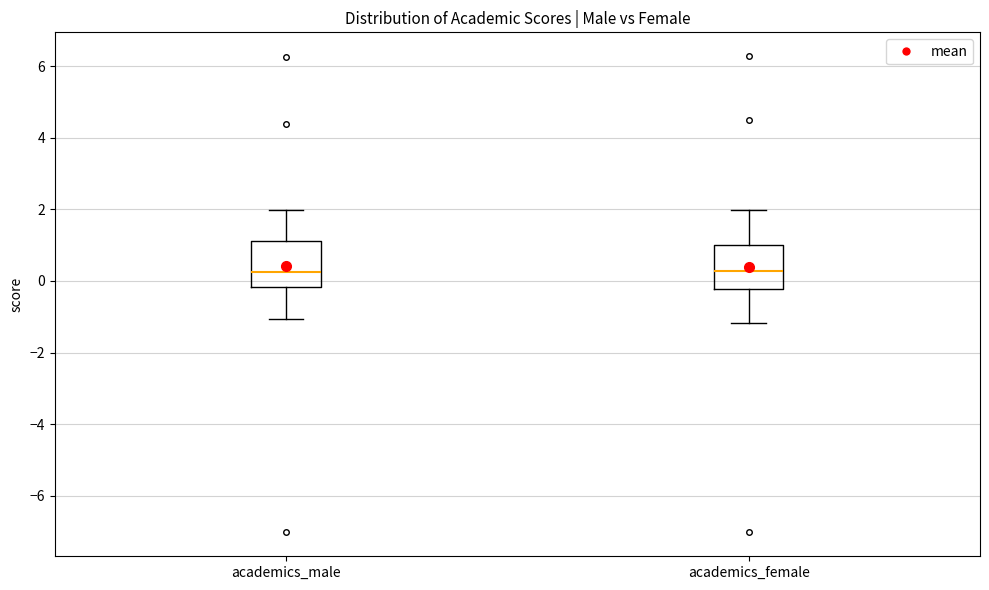

Reading left to right, transcribe this box plot: for each box, give where its median line is, the range the box spans, and where its two whiskers end, as read against the y-axis. The values are not printed on the chart, so give them approximately, as read against the axis.

academics_male: median 0.2, box -0.2 to 1.2, whiskers -1.0 to 2.0
academics_female: median 0.2, box -0.2 to 1.0, whiskers -1.2 to 2.0